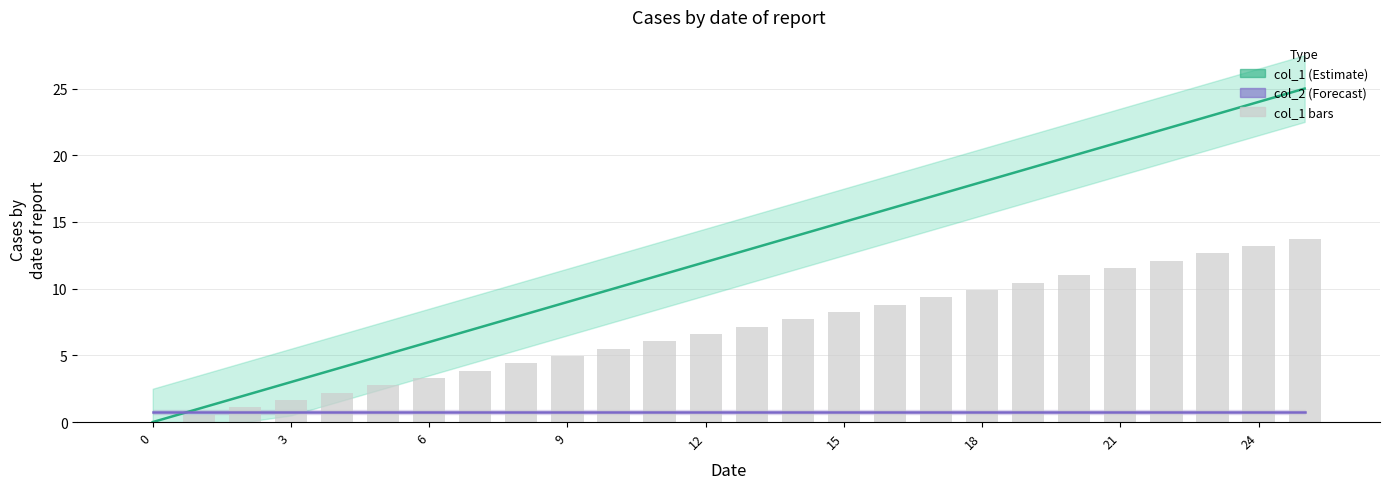

What are all the series names shown in the legend?

col_1, col_2, col_1 bars